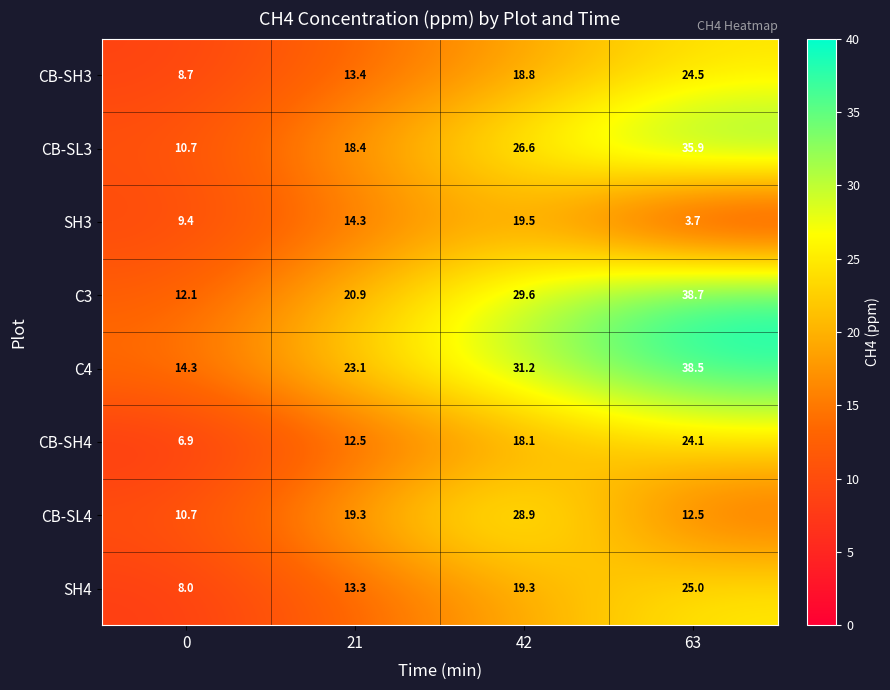

At which category is the sum across all series the highest?

63